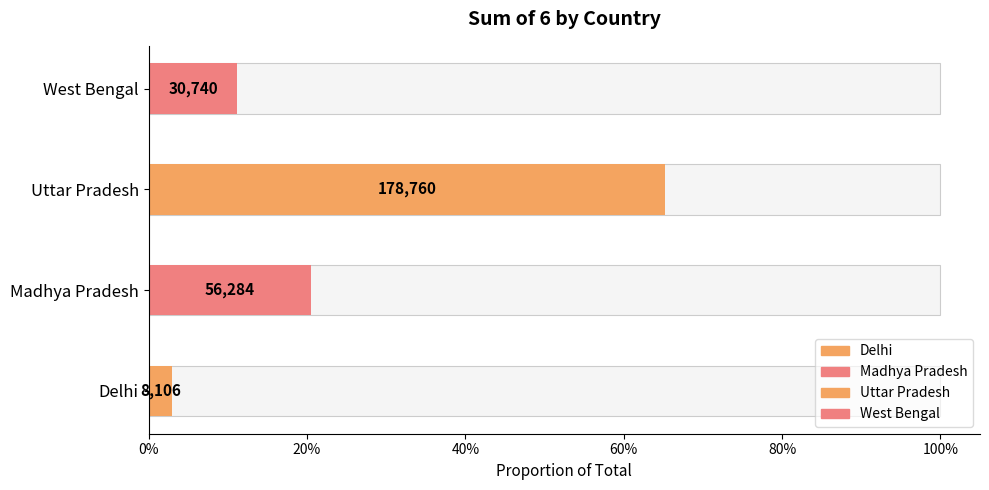

What is the maximum value shown in the chart?

178760